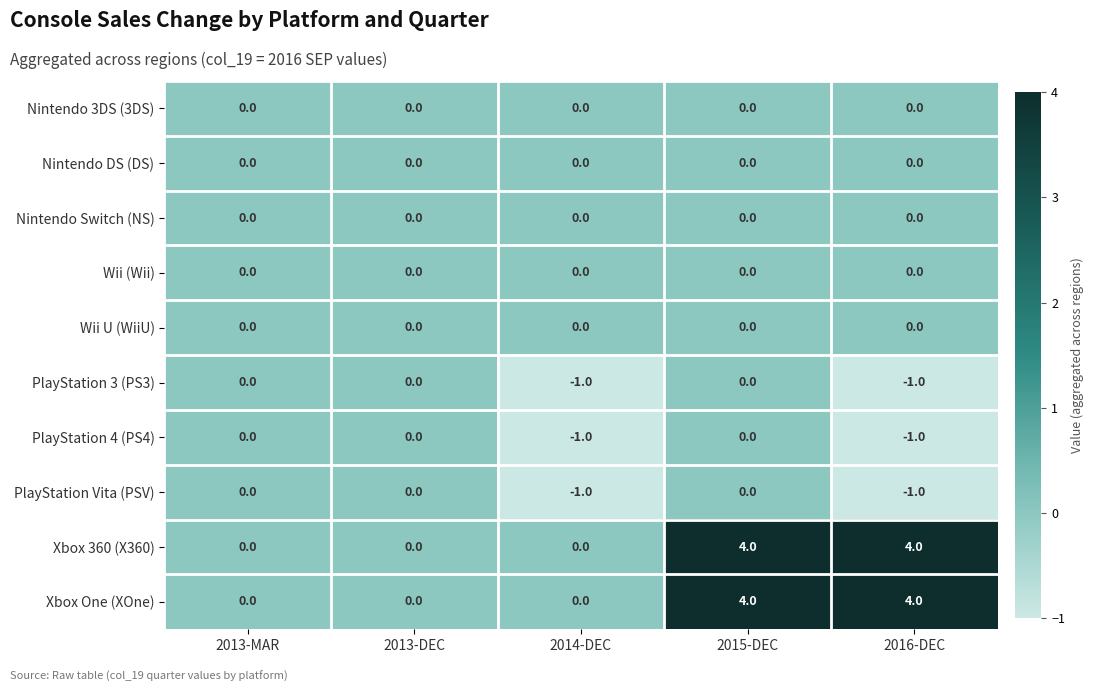

What is the spread (max minus min) of values at 2015-DEC?

4